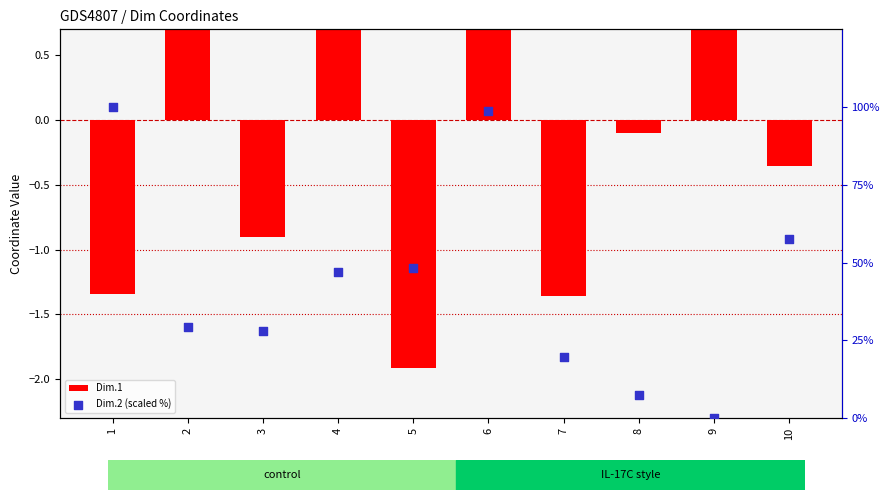

What is the total value across all series at 2?

30.7